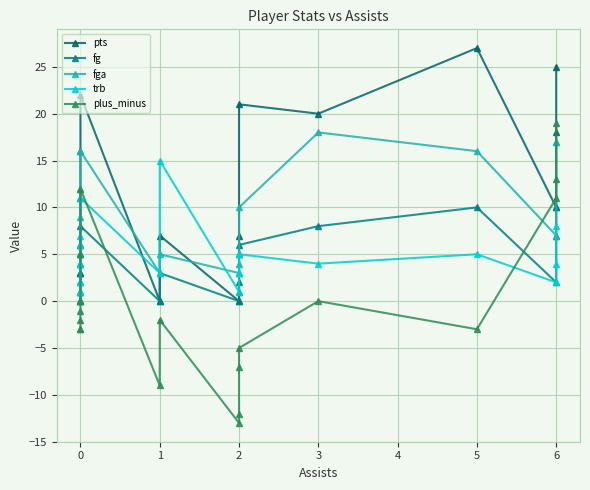

Which series changed the most between 0 and 2?

plus_minus